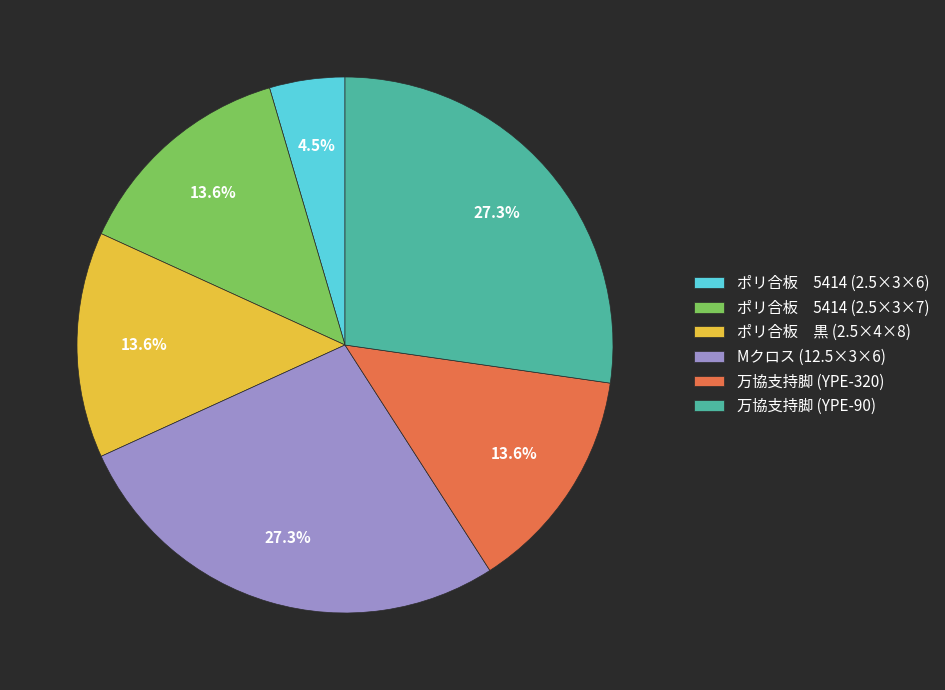

Combined, what portion of the pie is ポリ合板 5414 (2.5×3×7) and Mクロス (12.5×3×6)?

40.9%